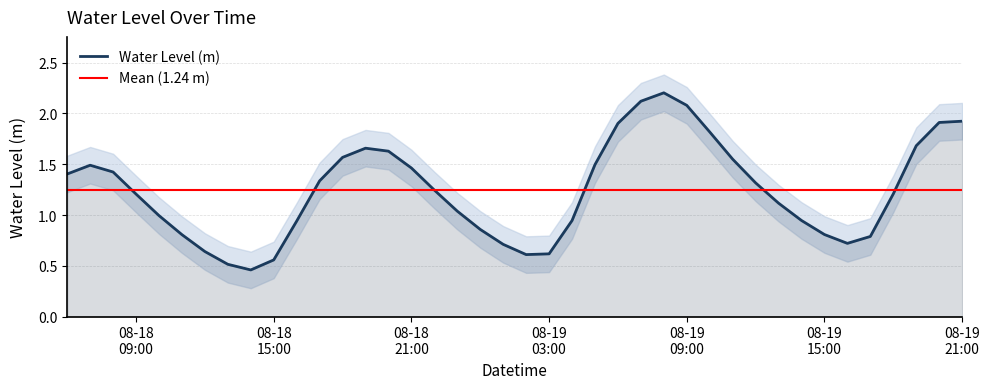

What is the maximum value for Water Level (m)?

2.2